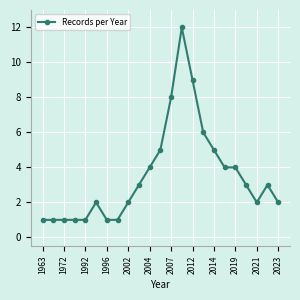

What is the maximum value shown in the chart?

12